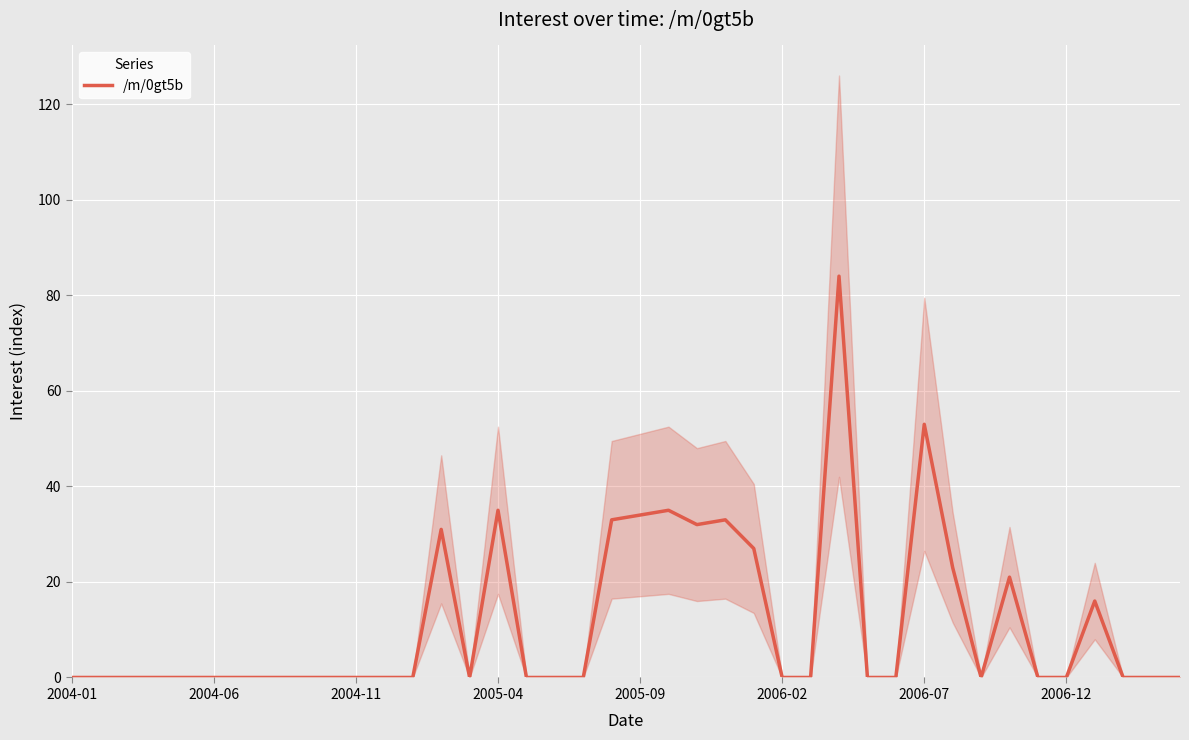

Is it true that the value at 37 is 0?

True